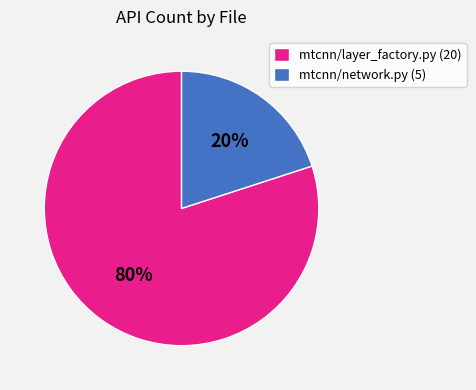

Which category has the biggest portion of the pie?

mtcnn/layer_factory.py (20)